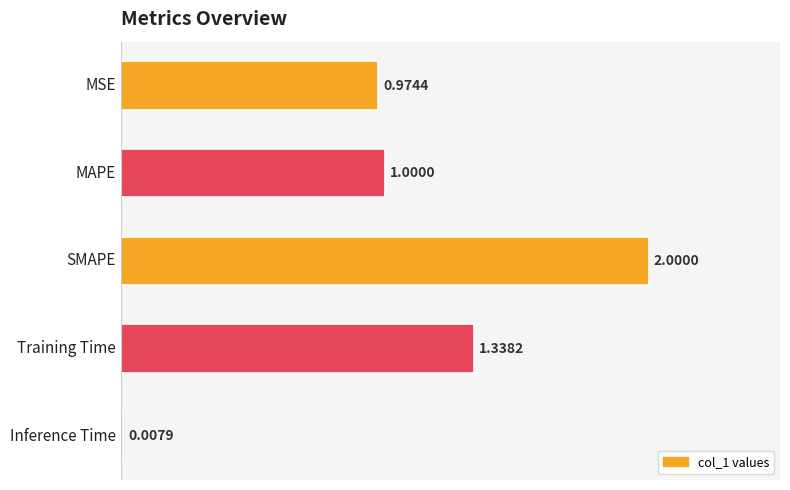

What is the average value?

1.1